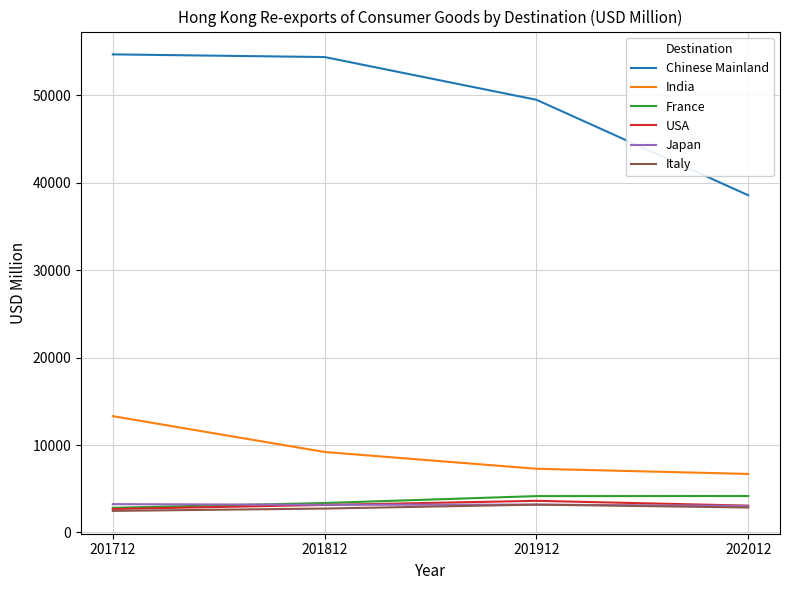

Is it true that India equals 23006.4 at 201712?

False